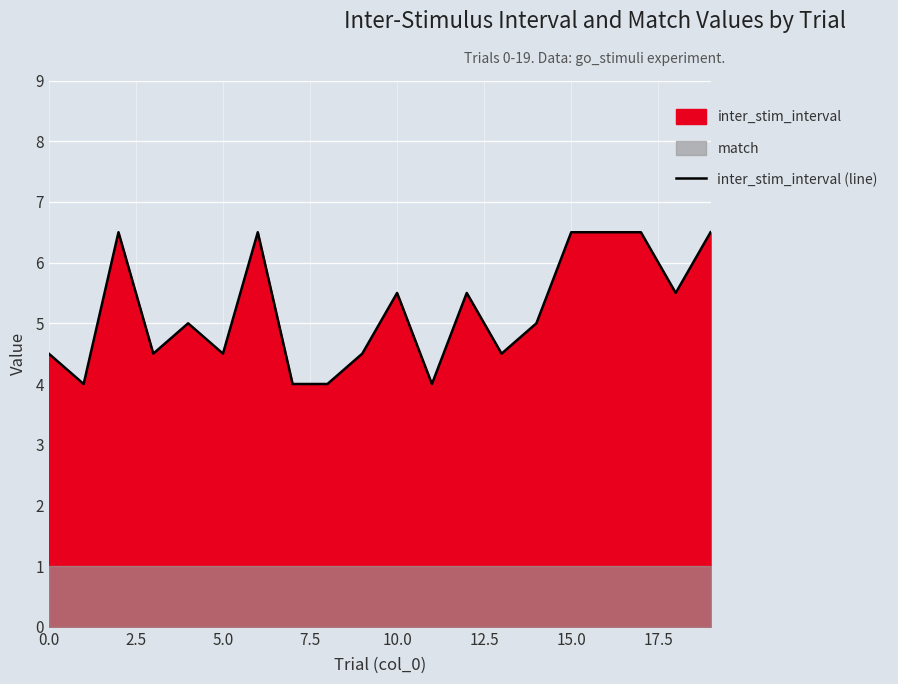

What position from the left is 17?

18